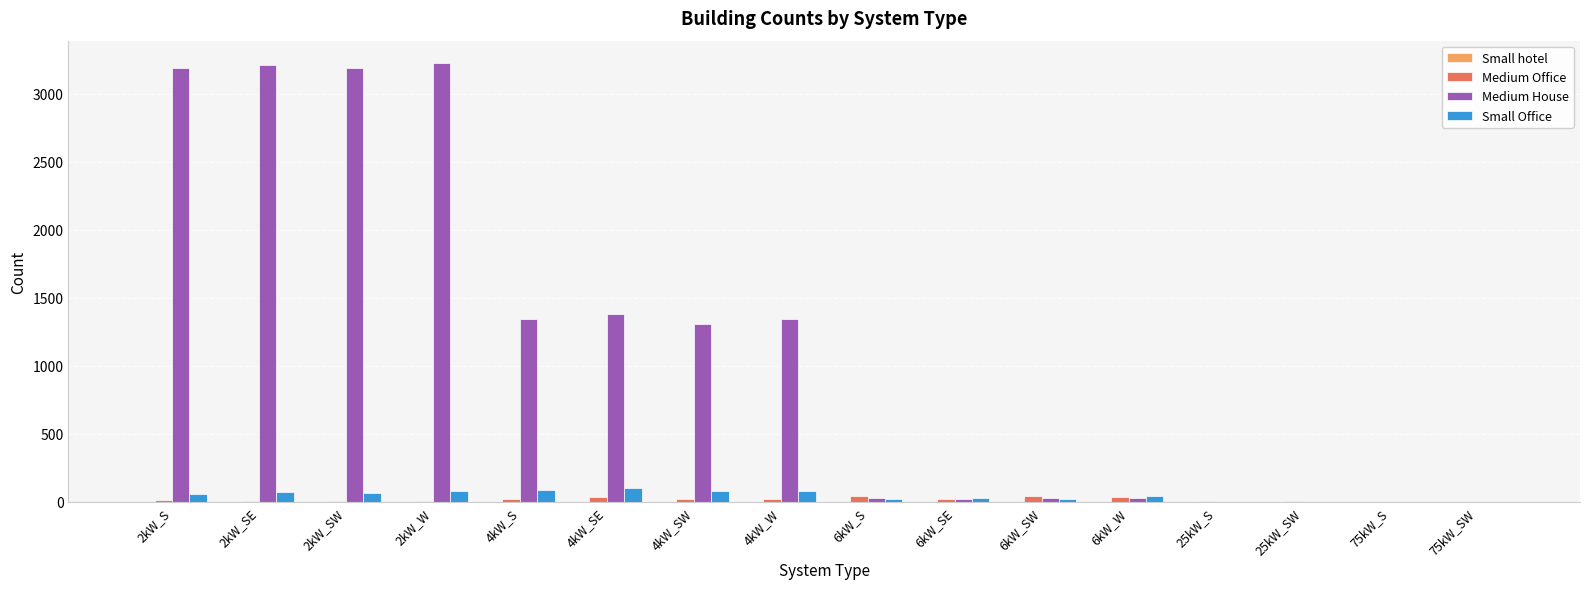

Between 4kW_SE and 6kW_SW, which series saw the biggest shift?

Medium House